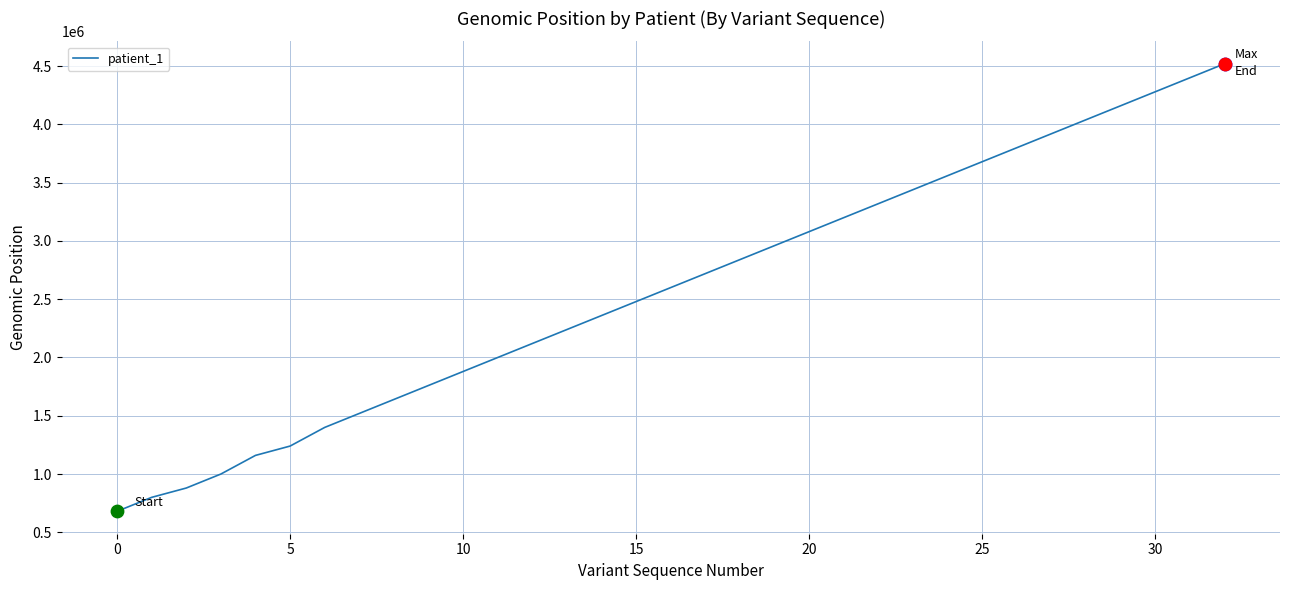

What is the difference between the maximum and minimum values?

3840000